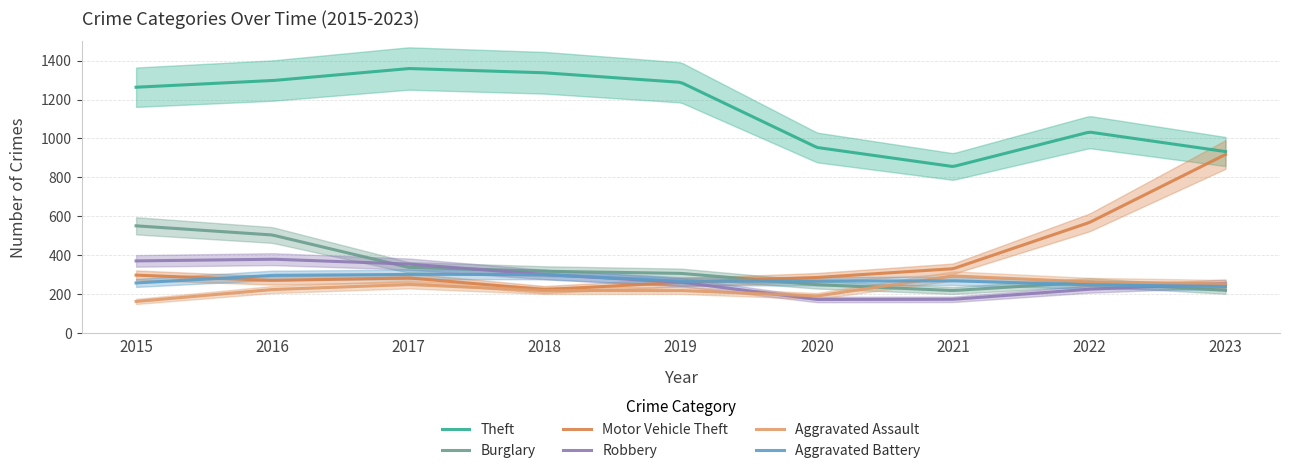

Reading left to right, extract all data points from this chart.

Theft: 2015=1263	2016=1297	2017=1359	2018=1337	2019=1288	2020=954	2021=856	2022=1033	2023=933
Burglary: 2015=552	2016=505	2017=339	2018=319	2019=308	2020=250	2021=220	2022=263	2023=221
Motor Vehicle Theft: 2015=299	2016=272	2017=285	2018=225	2019=262	2020=287	2021=332	2022=569	2023=918
Robbery: 2015=372	2016=381	2017=356	2018=302	2019=263	2020=174	2021=175	2022=227	2023=256
Aggravated Assault: 2015=164	2016=225	2017=251	2018=220	2019=220	2020=192	2021=295	2022=264	2023=254
Aggravated Battery: 2015=259	2016=298	2017=303	2018=302	2019=267	2020=268	2021=270	2022=249	2023=241